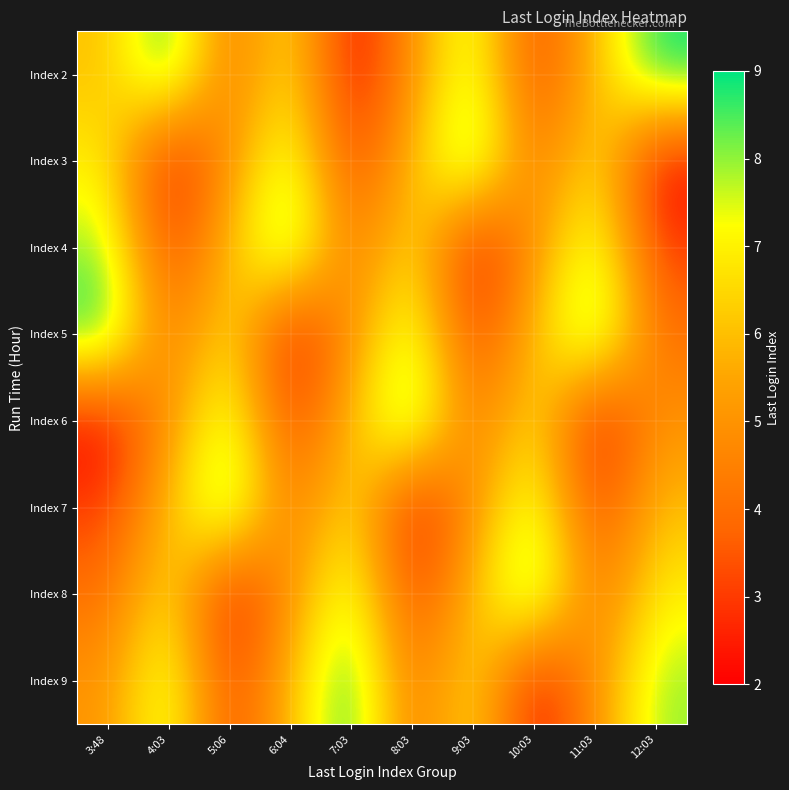

What is the smallest value displayed?

2